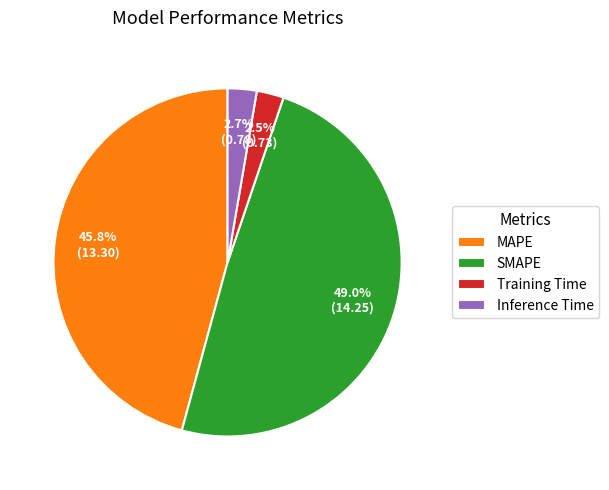

Is Training Time the majority of the pie?

No